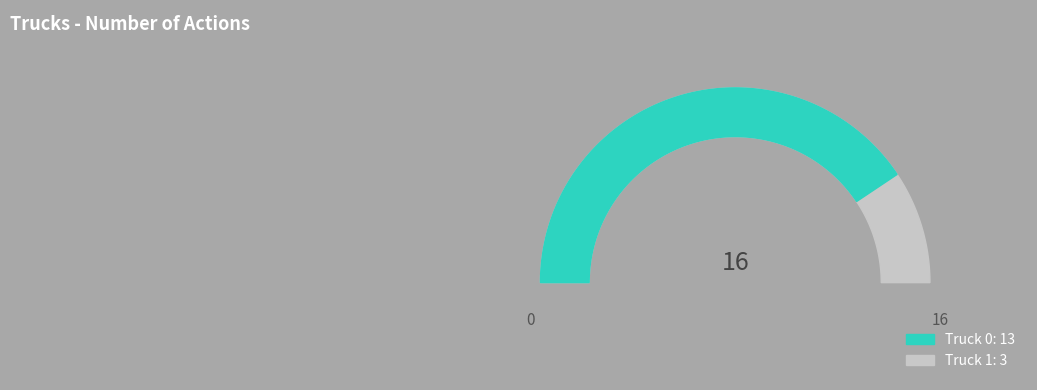

To the nearest percent, what percentage of the pie is Truck 1?

19%